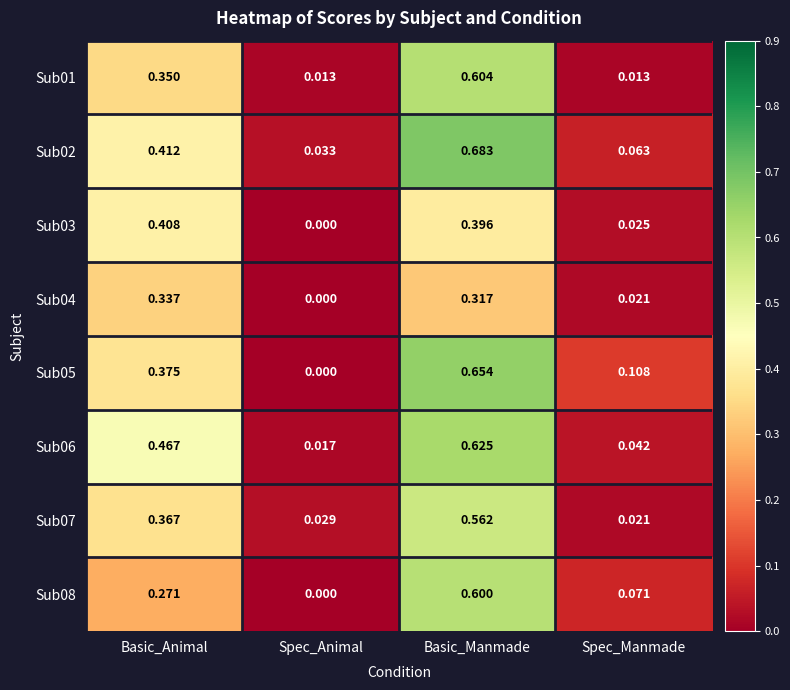

How many categories are shown in the chart?

4